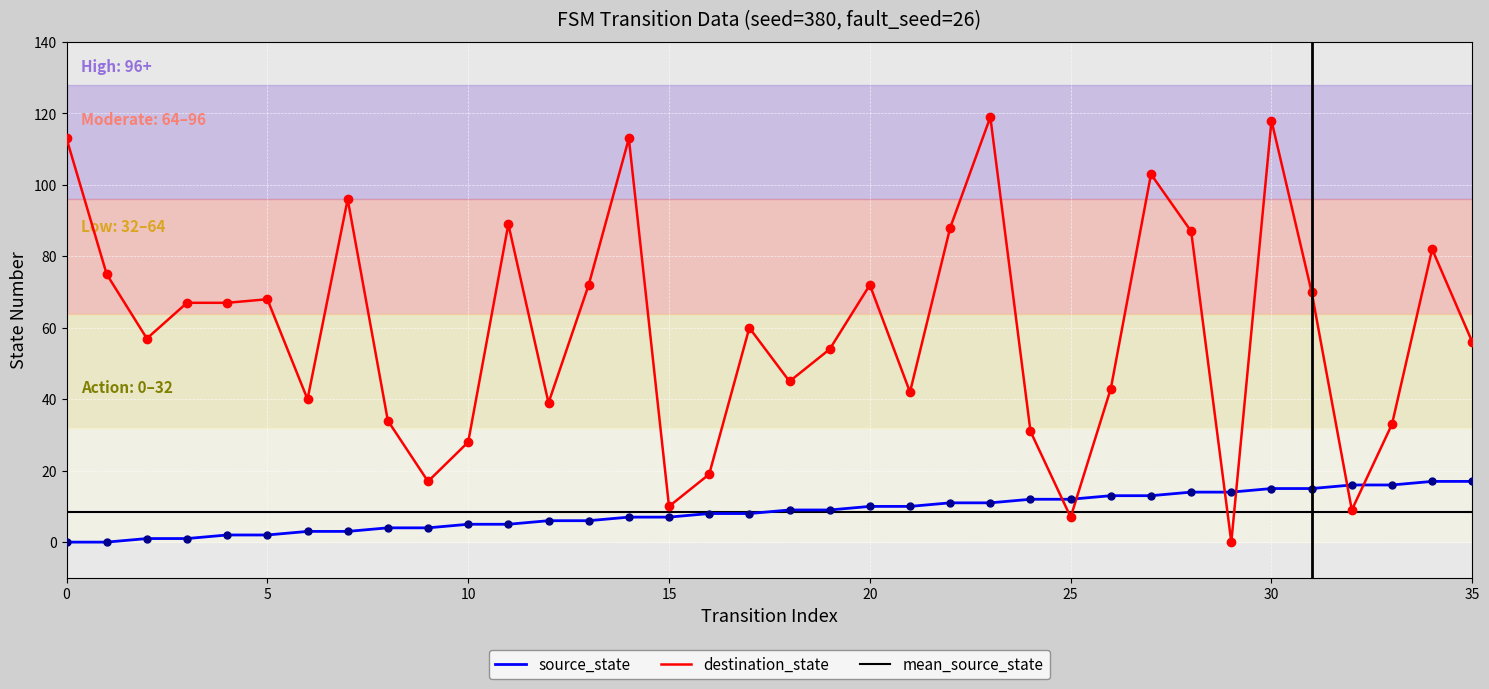

What is the difference between the second highest and minimum values in the destination_state series?

118